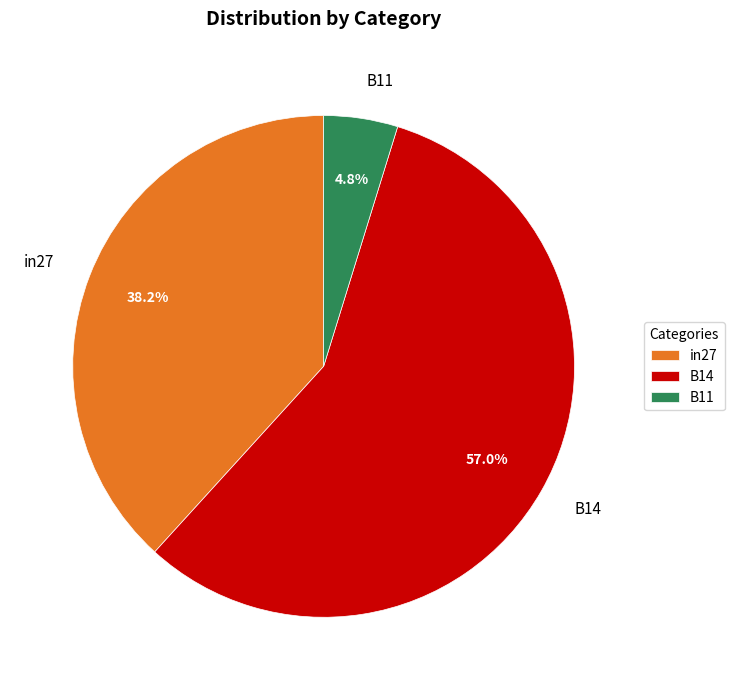

How many segments does this pie chart have?

3